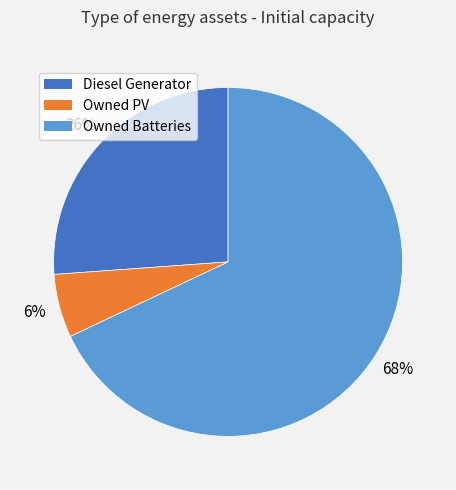

To the nearest percent, what is the difference between the Owned Batteries and Owned PV slice percentages?

62%